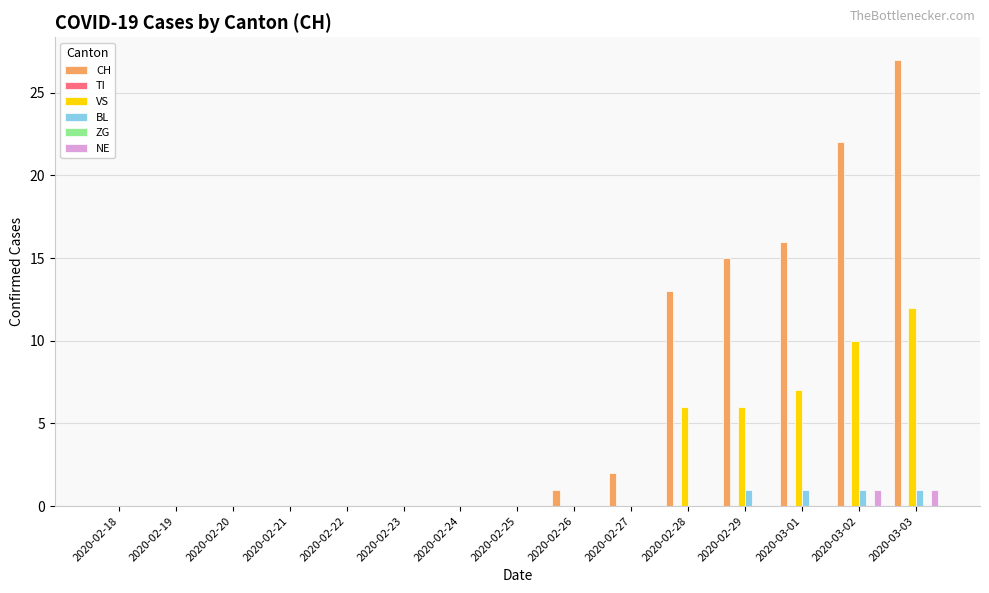

The value of ZG at 2020-02-18 is 0. True or false?

True